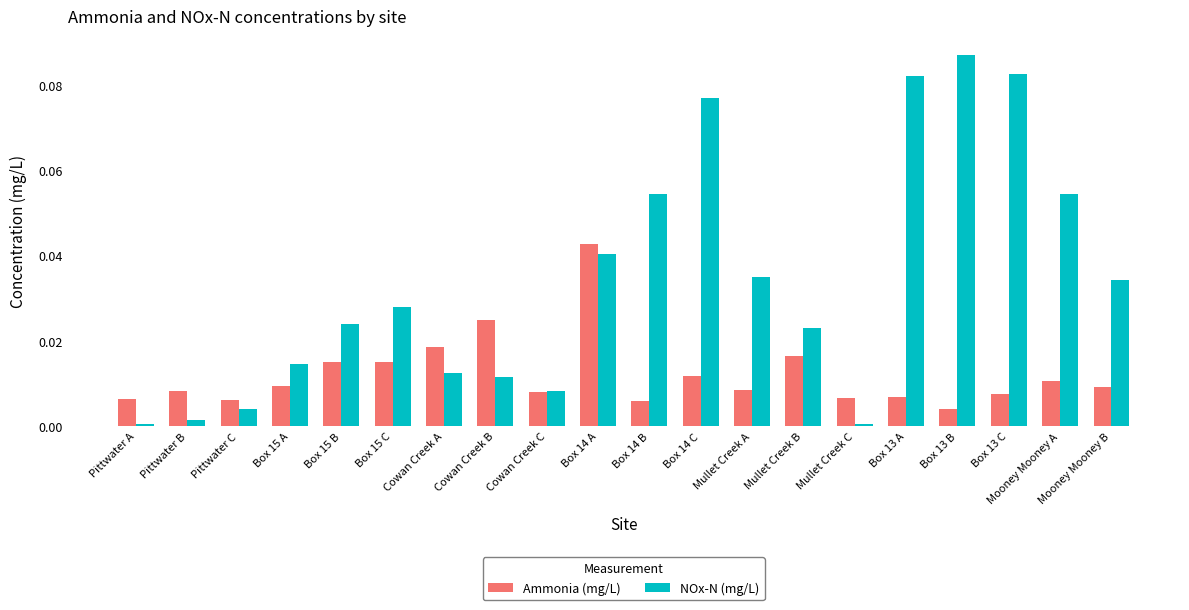

Which series has the largest range (max minus min)?

NOx-N (mg/L)